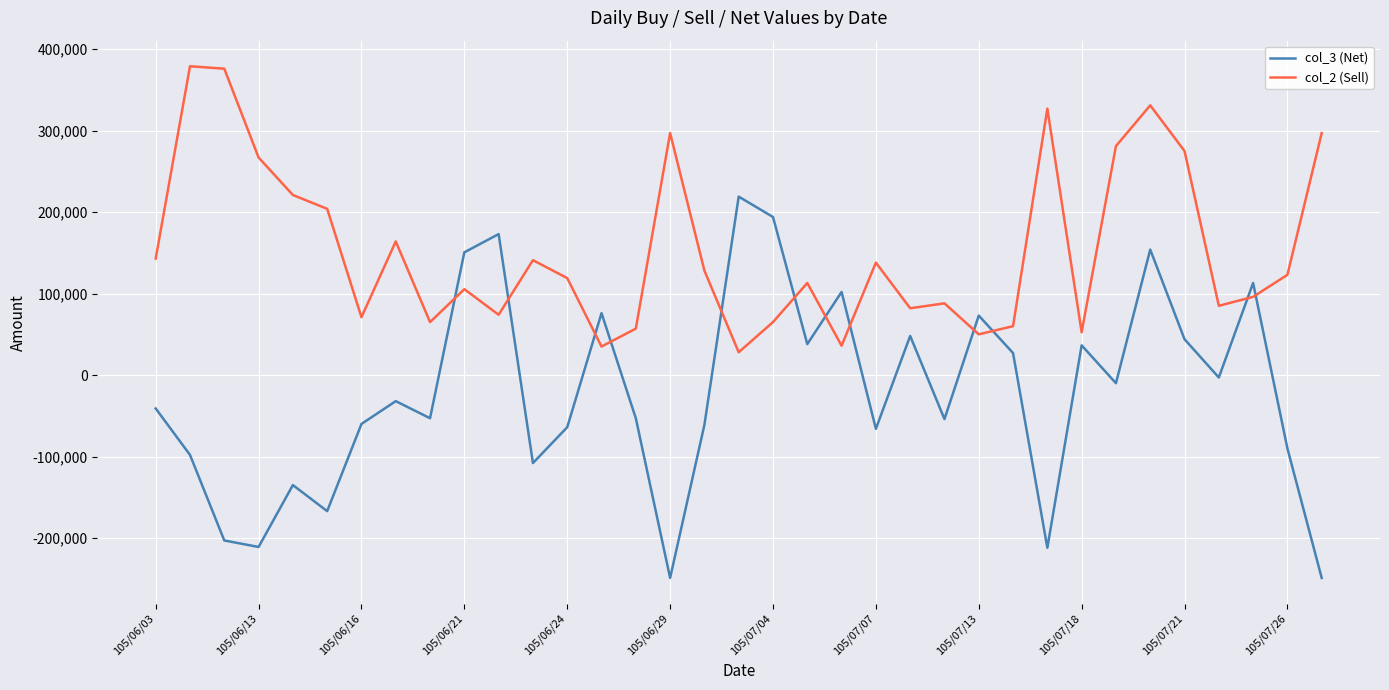

True or false: col_3 (Net) and col_2 (Sell) intersect in this chart.

True